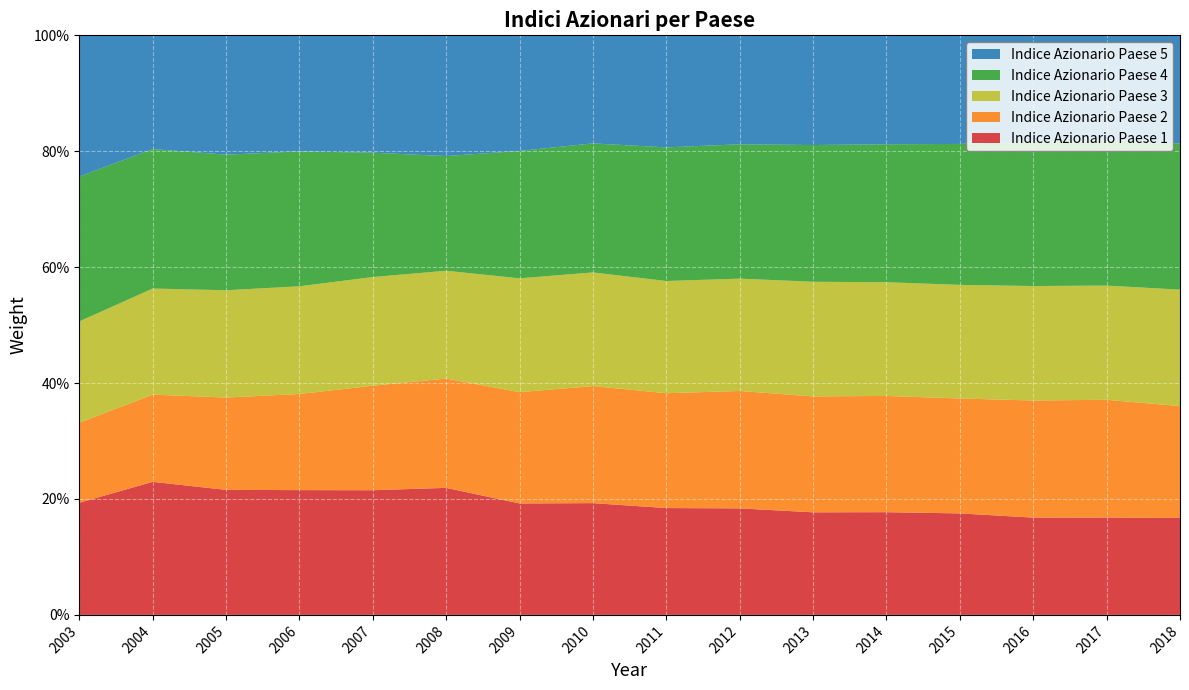

Reading left to right, list all the values displayed in this chart.

Indice Azionario Paese 1: 0.2	0.2	0.2	0.2	0.2	0.2	0.2	0.2	0.2	0.2	0.2	0.2	0.2	0.2	0.2	0.2
Indice Azionario Paese 2: 0.1	0.2	0.2	0.2	0.2	0.2	0.2	0.2	0.2	0.2	0.2	0.2	0.2	0.2	0.2	0.2
Indice Azionario Paese 3: 0.2	0.2	0.2	0.2	0.2	0.2	0.2	0.2	0.2	0.2	0.2	0.2	0.2	0.2	0.2	0.2
Indice Azionario Paese 4: 0.2	0.2	0.2	0.2	0.2	0.2	0.2	0.2	0.2	0.2	0.2	0.2	0.2	0.2	0.3	0.3
Indice Azionario Paese 5: 0.2	0.2	0.2	0.2	0.2	0.2	0.2	0.2	0.2	0.2	0.2	0.2	0.2	0.2	0.2	0.2